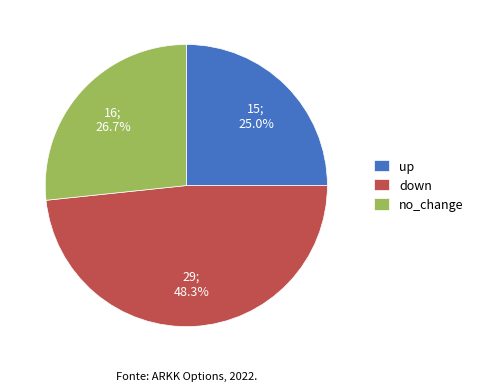

Is it true that no_change is 37% of the pie?

False